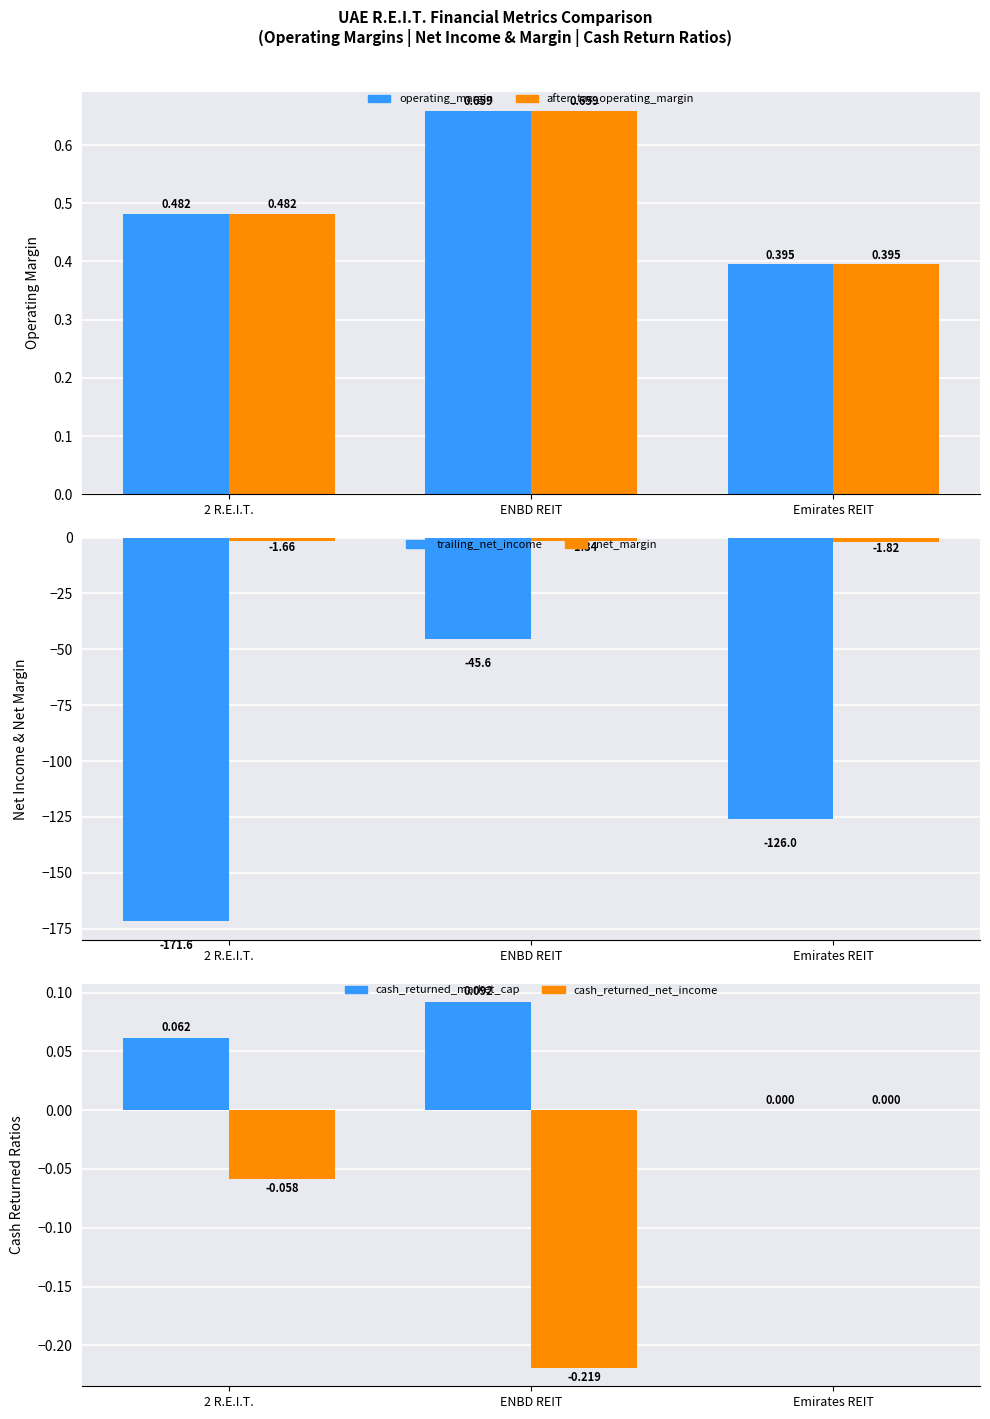

Rank the series at Emirates REIT from lowest to highest value.

trailing_net_income, net_margin, cash_returned_market_cap, cash_returned_net_income, operating_margin, after_tax_operating_margin